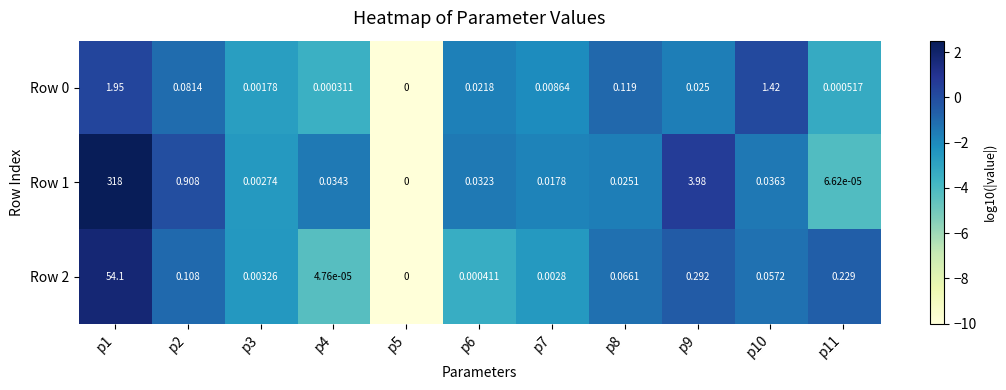

Is the value of Row 0 at p7 greater than the value of Row 1 at p8?

No